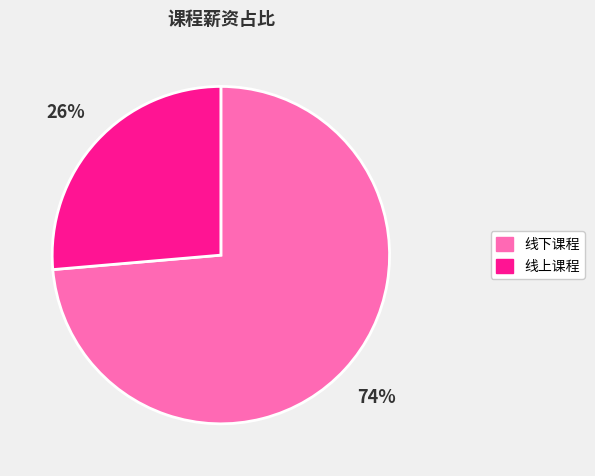

Which slice is the smallest?

线上课程